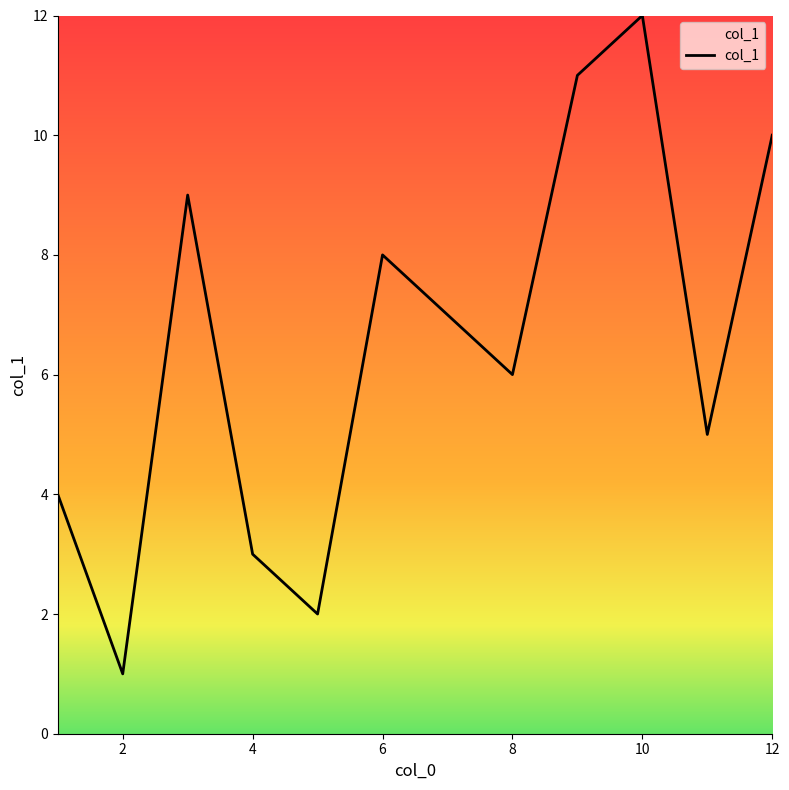

What is the difference between the maximum and minimum values?

11